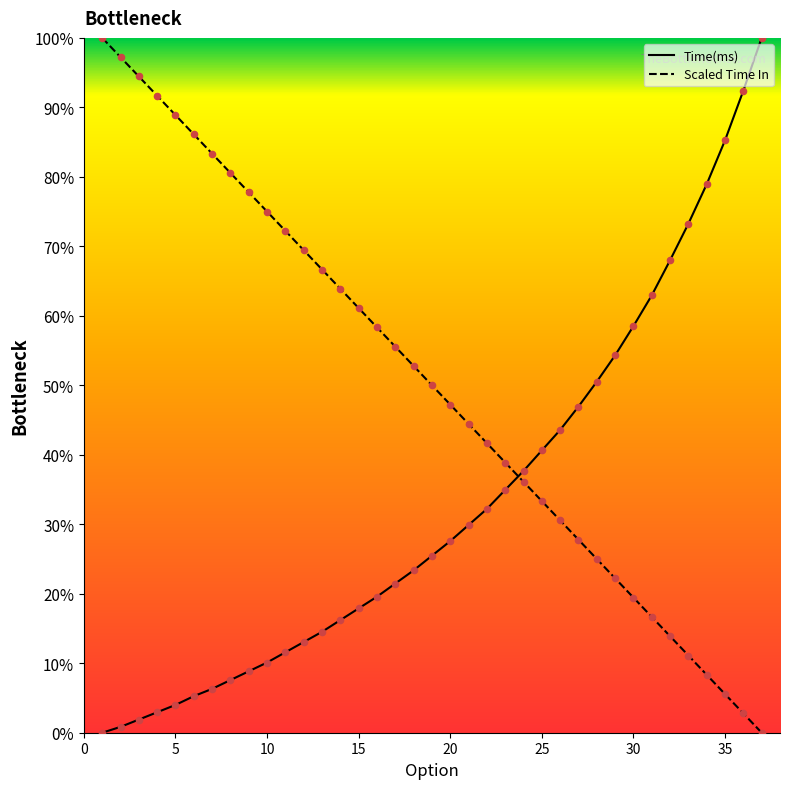

Which series has the widest spread of Y values?

Time(ms)